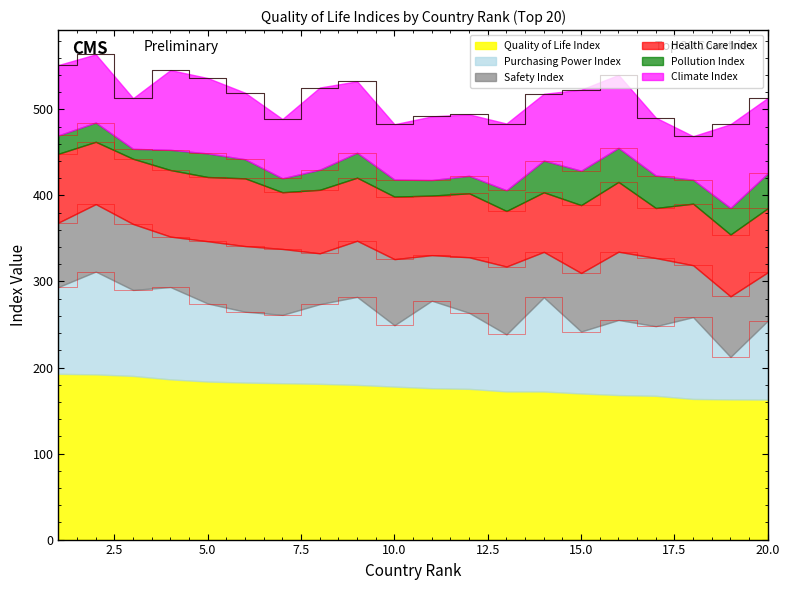

Reading left to right, what are all the values shown in this chart?

Quality of Life Index: 192.7	192.0	190.2	186.2	183.7	182.5	181.8	181.0	179.8	177.8	175.9	175.2	172.2	172.1	169.8	168.0	167.1	163.5	162.9	162.7
Purchasing Power Index: 100.9	119.5	99.9	107.3	90.7	82.4	79.4	92.7	102.4	71.3	101.7	88.4	66.3	109.5	72.0	87.3	81.0	95.1	49.4	91.7
Safety Index: 74.9	78.4	76.7	58.6	72.4	76.3	76.6	59.1	65.2	76.9	52.9	64.6	78.9	52.8	68.0	79.3	79.2	60.3	70.4	56.3
Health Care Index: 80.0	72.4	75.8	77.4	74.7	78.7	65.9	73.8	73.3	72.7	69.2	74.4	64.6	69.3	78.9	81.1	58.1	71.6	71.9	74.5
Pollution Index: 21.3	22.4	11.6	23.5	27.4	22.2	16.2	23.4	29.0	19.8	18.1	20.4	24.1	36.9	40.0	39.6	37.7	27.8	30.9	40.6
Climate Index: 81.8	79.2	58.9	92.7	87.6	77.3	68.8	95.5	83.0	64.3	74.0	71.4	77.6	77.5	94.2	84.8	67.2	50.6	97.3	87.6